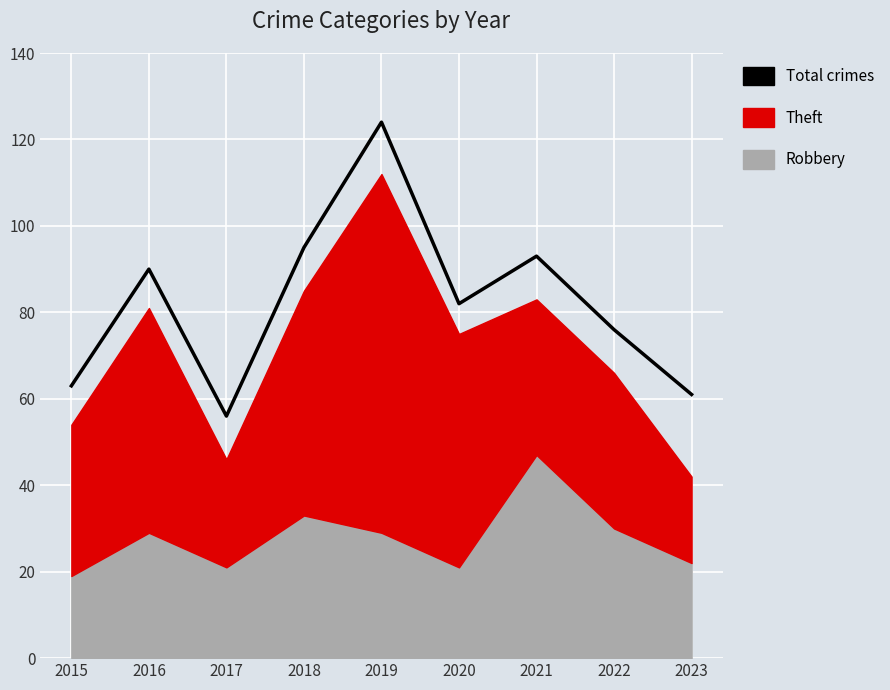

How many values exceed 82?

4